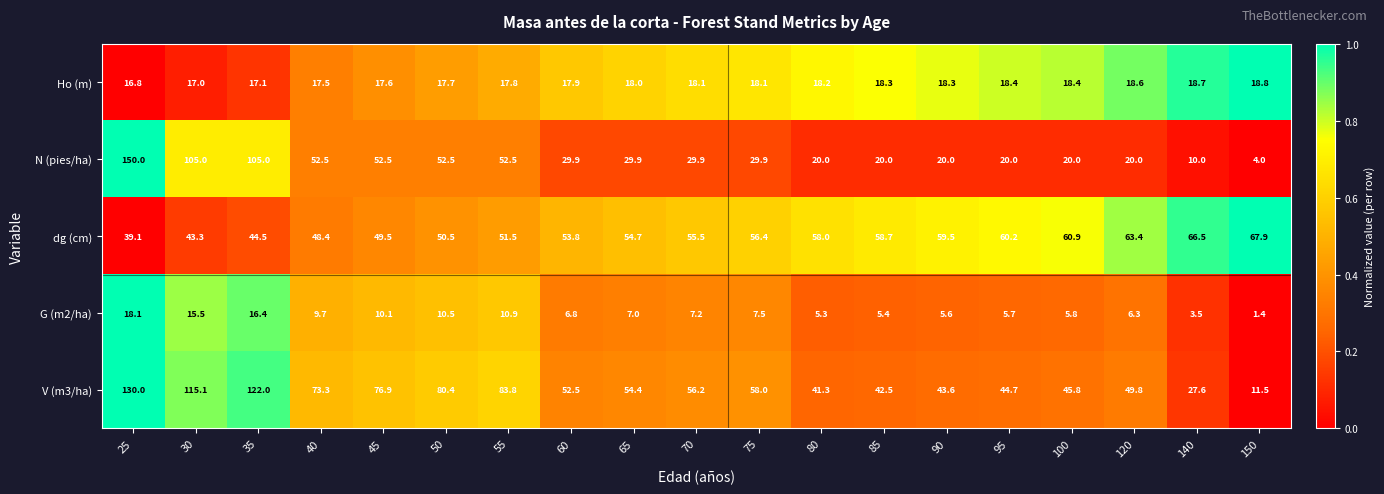

Is the value of Ho (m) at 50 greater than the value of dg (cm) at 30?

No